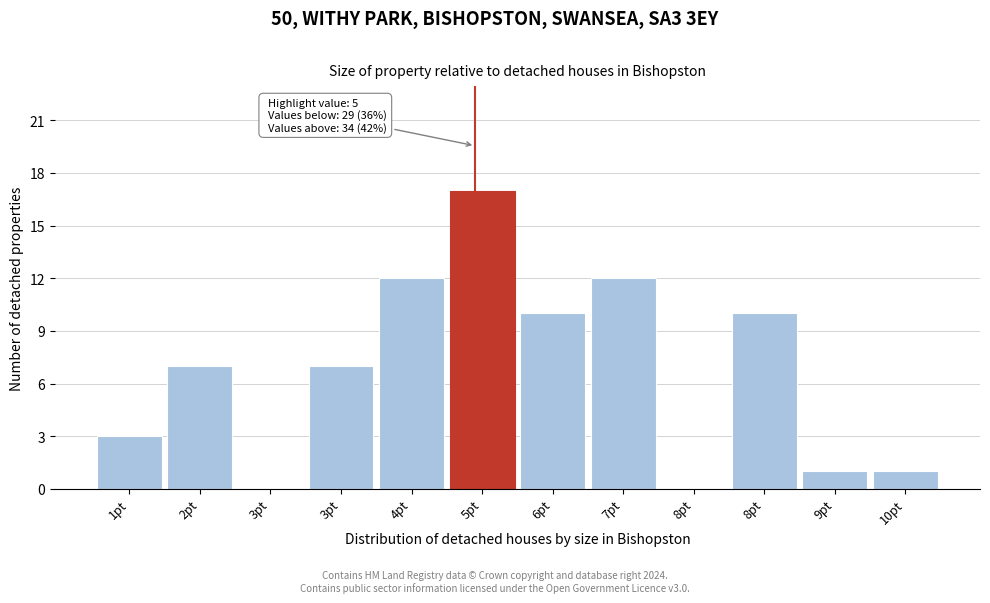

How many distinct data groups are displayed?

1